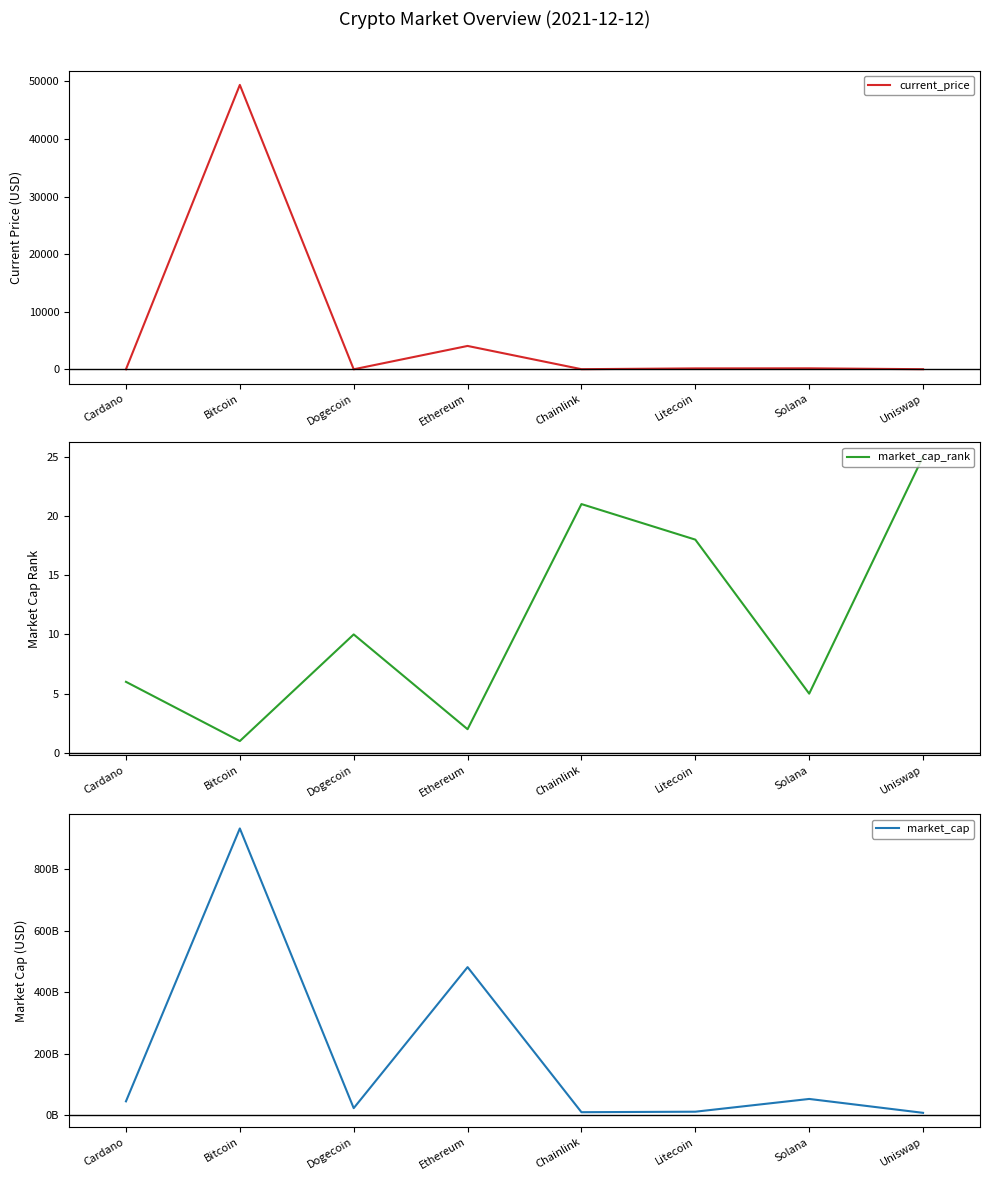

What is the total value across all series at Dogecoin?

22332922118.2